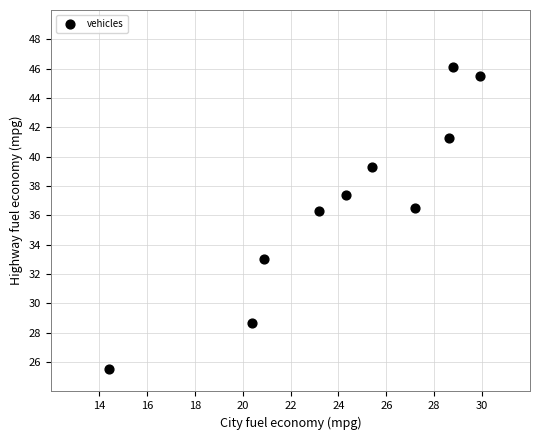

What is the range of X values (max minus min)?

15.5